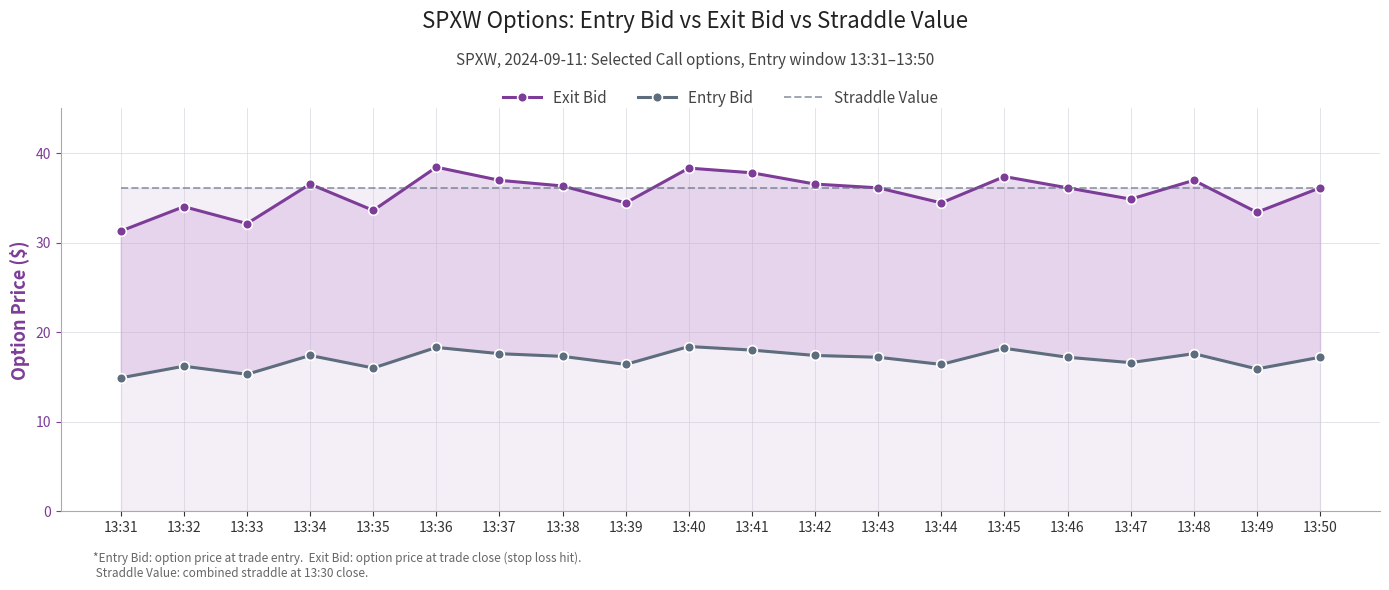

What is the value of the Straddle Value point at the 8th from the left?

36.1